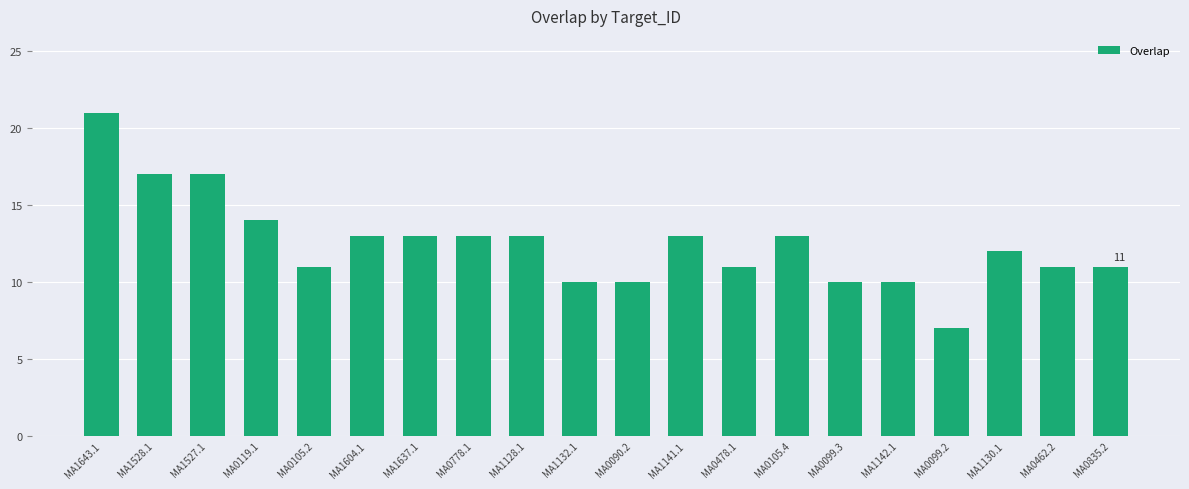

What is the approximate value at MA0778.1?

13